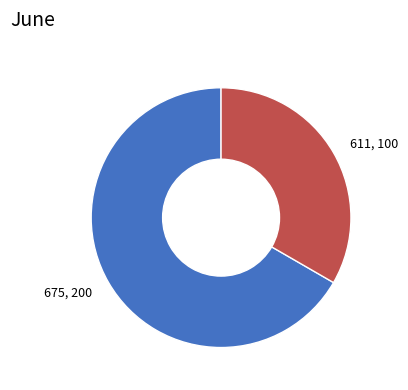

Is there a majority slice in this chart?

Yes